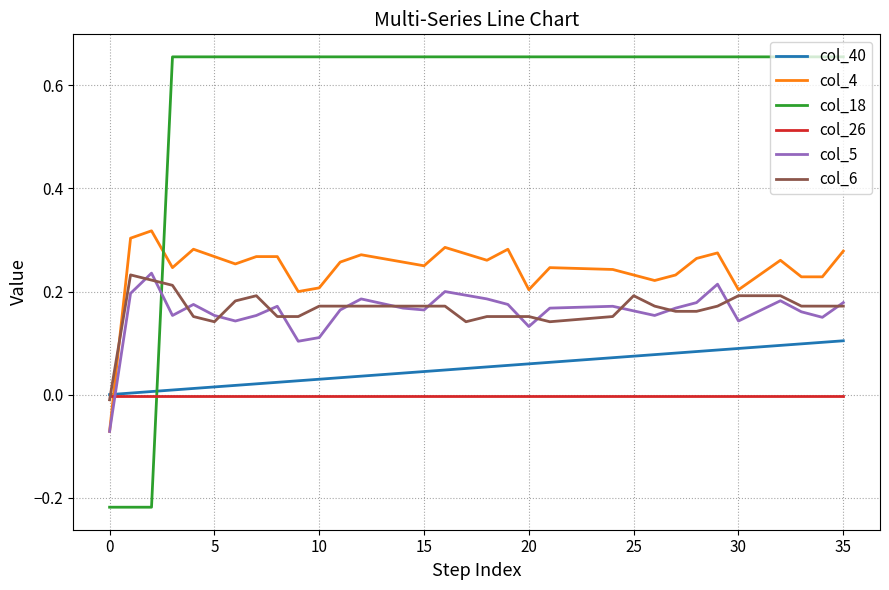

Which series has the widest spread of values?

col_18